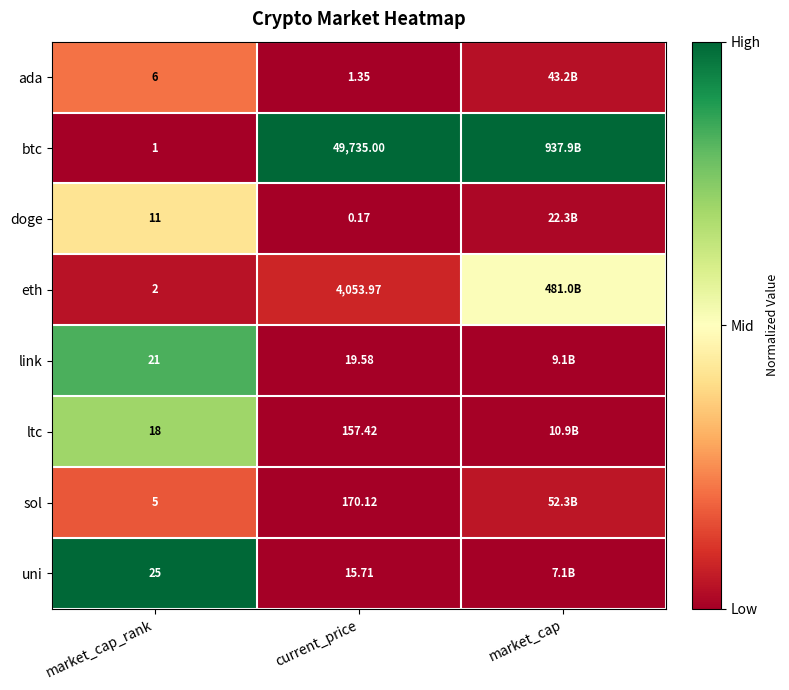

At current_price, list the series in order from largest to smallest.

btc, eth, sol, ltc, link, uni, ada, doge